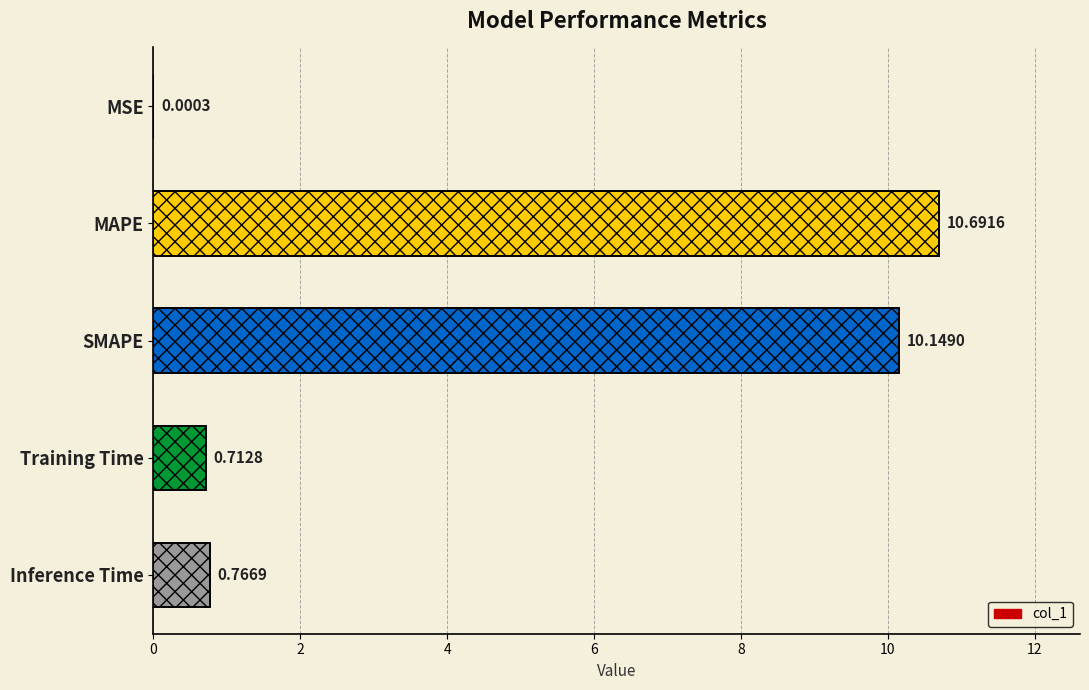

What is the maximum value shown in the chart?

10.7